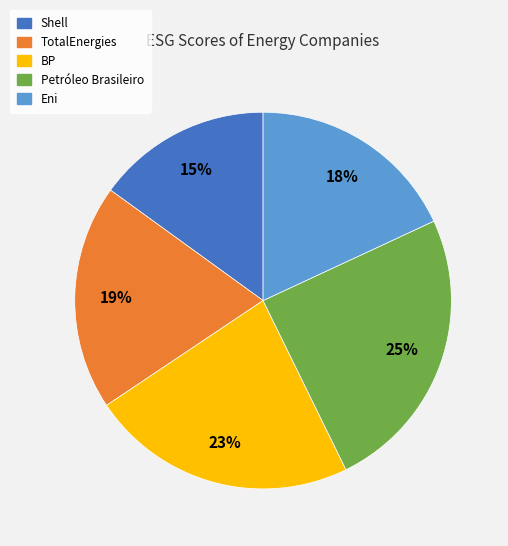

How many segments does this pie chart have?

5